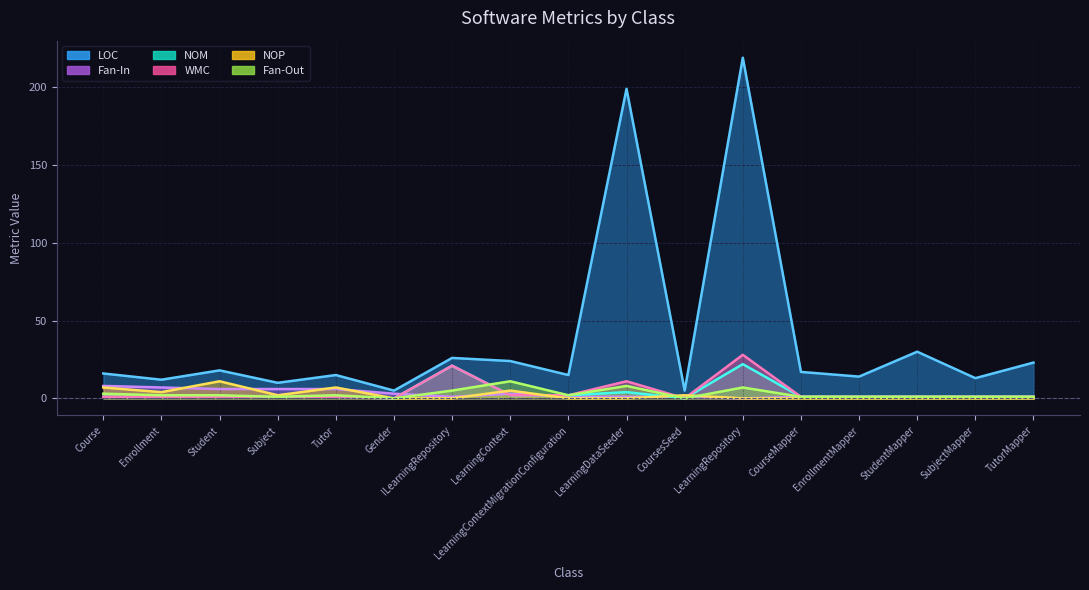

Reading left to right, list all the values displayed in this chart.

LOC: Course=16	Enrollment=12	Student=18	Subject=10	Tutor=15	Gender=5	ILearningRepository=26	LearningContext=24	LearningContextMigrationConfiguration=15	LearningDataSeeder=199	CoursesSeed=5	LearningRepository=219	CourseMapper=17	EnrollmentMapper=14	StudentMapper=30	SubjectMapper=13	TutorMapper=23
Fan-In: Course=8	Enrollment=7	Student=6	Subject=6	Tutor=6	Gender=3	ILearningRepository=1	LearningContext=3	LearningContextMigrationConfiguration=1	LearningDataSeeder=1	CoursesSeed=1	LearningRepository=0	CourseMapper=1	EnrollmentMapper=1	StudentMapper=1	SubjectMapper=1	TutorMapper=1
NOM: Course=1	Enrollment=1	Student=1	Subject=1	Tutor=1	Gender=0	ILearningRepository=21	LearningContext=2	LearningContextMigrationConfiguration=2	LearningDataSeeder=4	CoursesSeed=0	LearningRepository=22	CourseMapper=1	EnrollmentMapper=1	StudentMapper=1	SubjectMapper=1	TutorMapper=1
NOP: Course=7	Enrollment=4	Student=11	Subject=2	Tutor=7	Gender=0	ILearningRepository=0	LearningContext=5	LearningContextMigrationConfiguration=0	LearningDataSeeder=0	CoursesSeed=2	LearningRepository=0	CourseMapper=0	EnrollmentMapper=0	StudentMapper=0	SubjectMapper=0	TutorMapper=0
WMC: Course=1	Enrollment=1	Student=1	Subject=1	Tutor=1	Gender=0	ILearningRepository=21	LearningContext=2	LearningContextMigrationConfiguration=2	LearningDataSeeder=11	CoursesSeed=0	LearningRepository=28	CourseMapper=1	EnrollmentMapper=1	StudentMapper=1	SubjectMapper=1	TutorMapper=1
Fan-Out: Course=3	Enrollment=2	Student=2	Subject=1	Tutor=2	Gender=0	ILearningRepository=5	LearningContext=11	LearningContextMigrationConfiguration=2	LearningDataSeeder=8	CoursesSeed=0	LearningRepository=7	CourseMapper=1	EnrollmentMapper=1	StudentMapper=1	SubjectMapper=1	TutorMapper=1